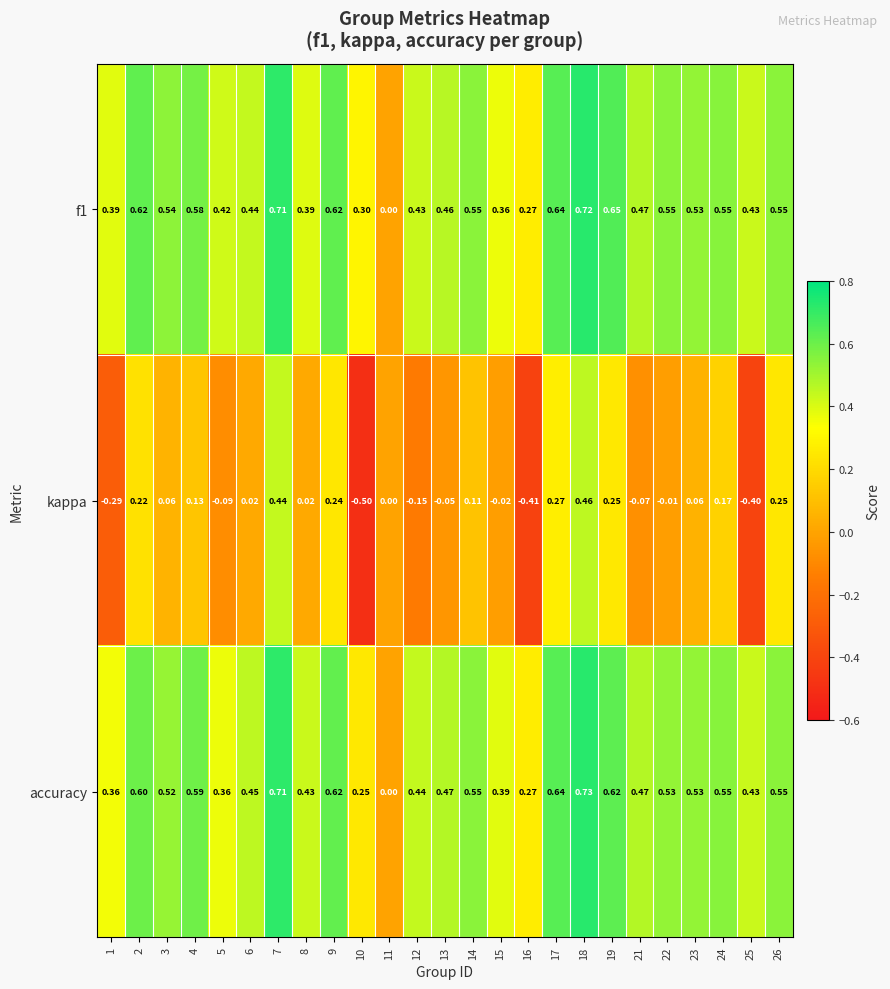

Is the value of kappa at 10 greater than the value of accuracy at 14?

No